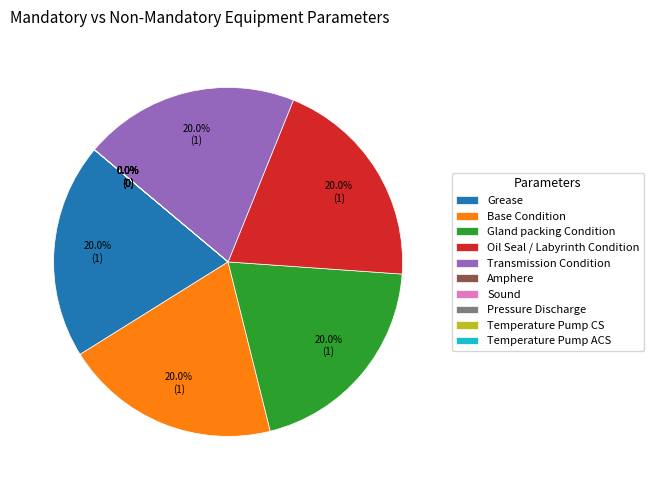

True or false: Base Condition accounts for 20% of the total.

True